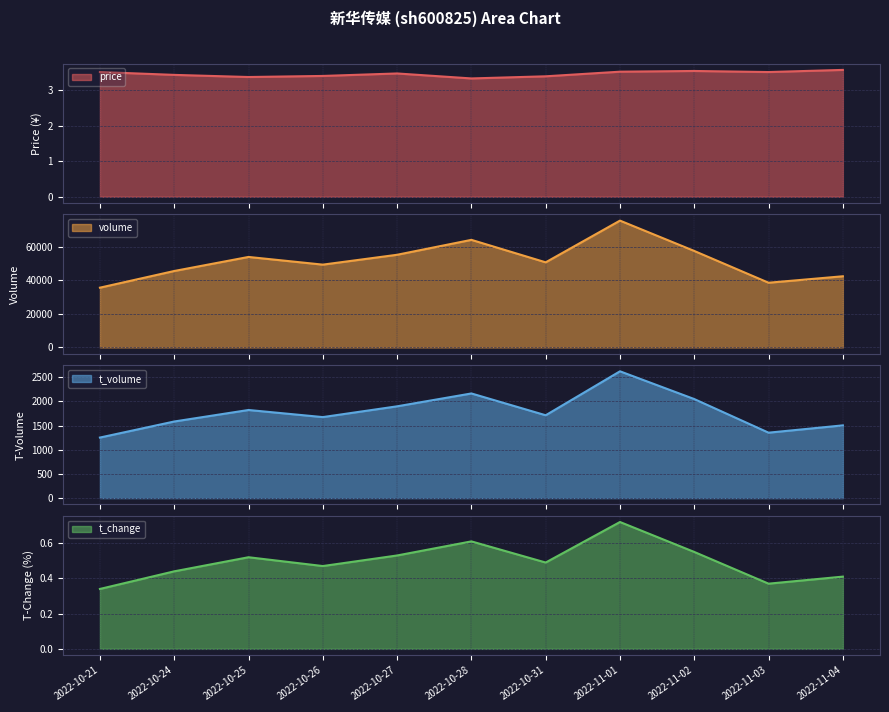

True or false: volume and t_volume intersect in this chart.

False